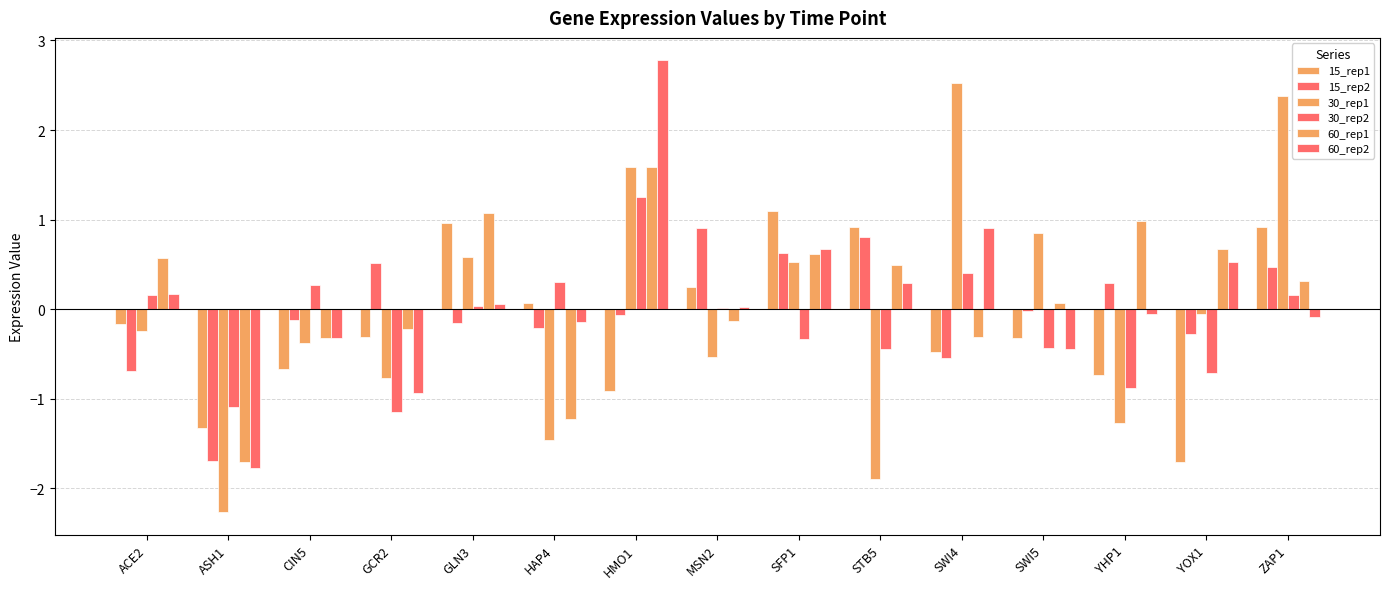

At how many categories does at least one series exceed 0?

14